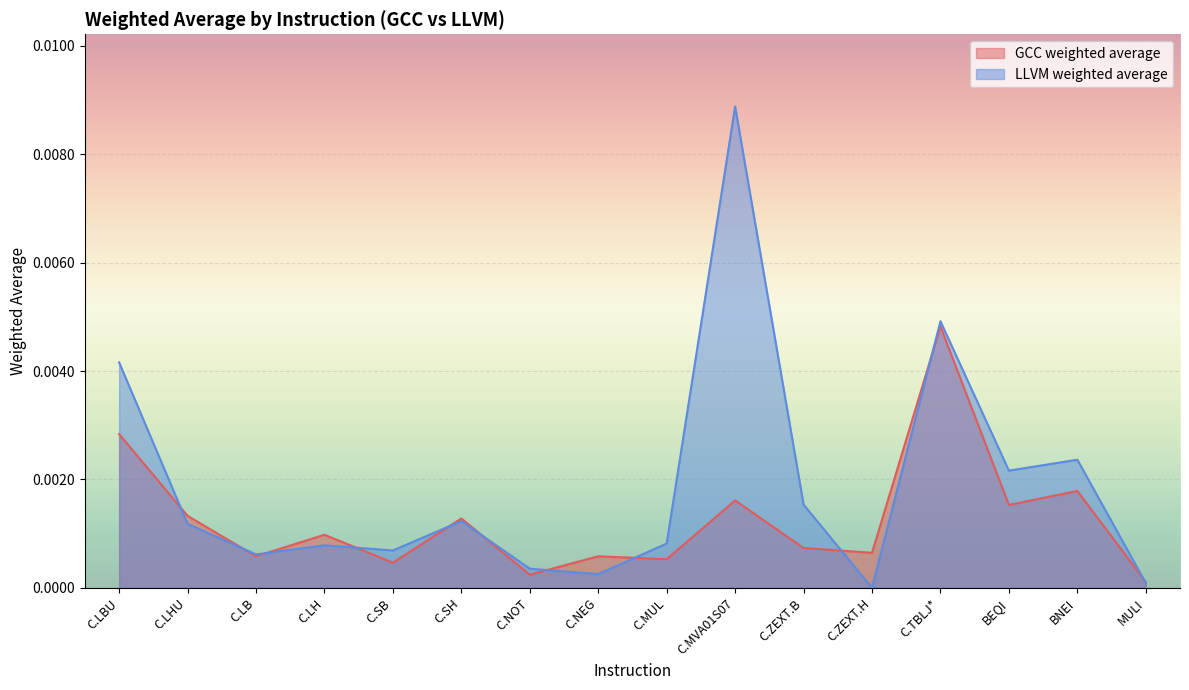

List the labels in order of GCC weighted average value, smallest first.

MULI, C.NOT, C.SB, C.MUL, C.LB, C.NEG, C.ZEXT.H, C.ZEXT.B, C.LH, C.SH, C.LHU, BEQI, C.MVA01S07, BNEI, C.LBU, C.TBLJ*